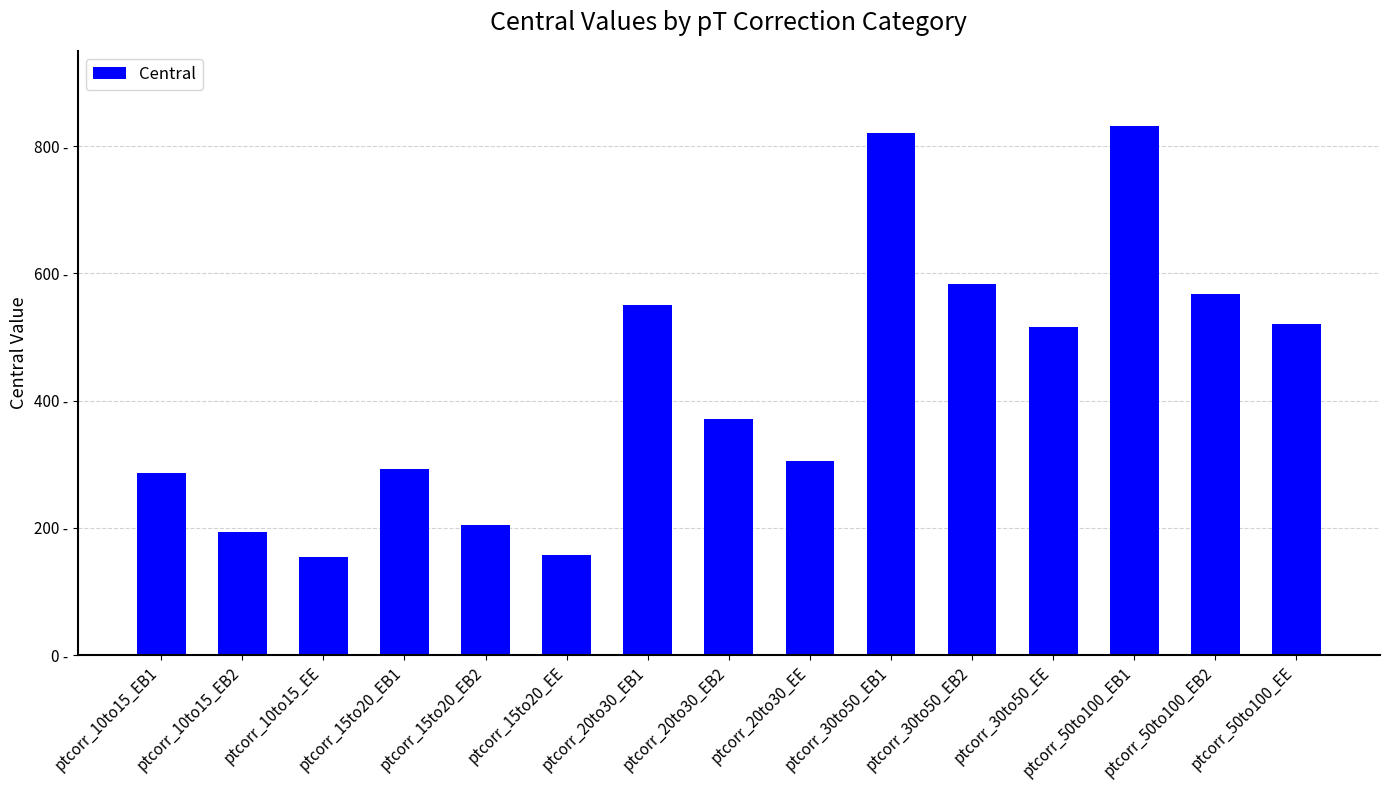

Does the chart contain any negative values?

No